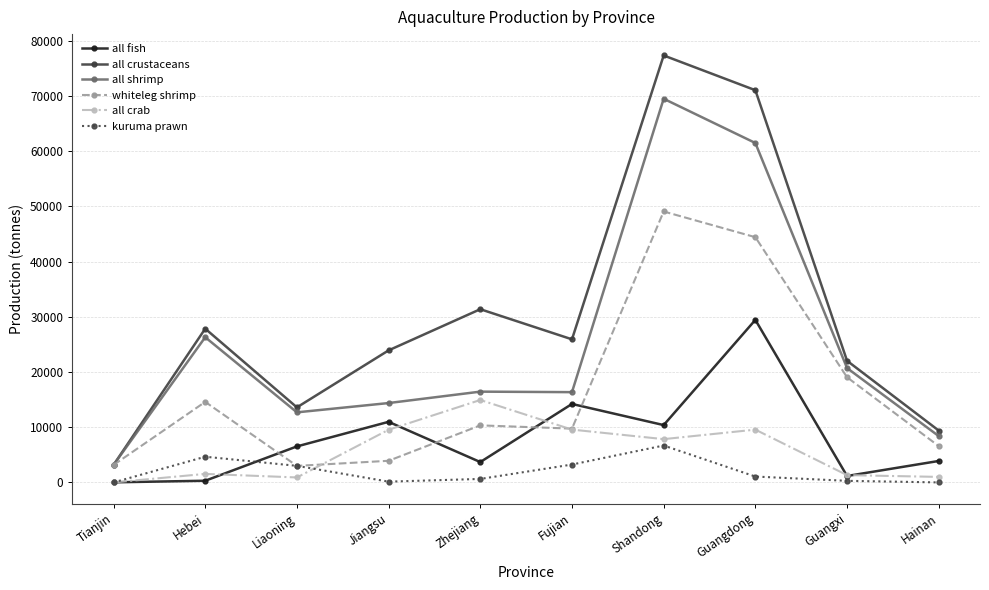

The all shrimp series shows 20712 at Guangxi. True or false?

True